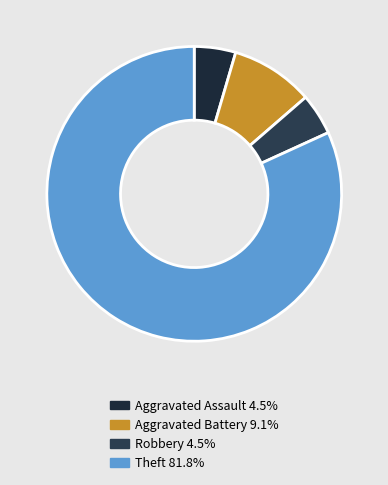

How many slices are in this pie chart?

4